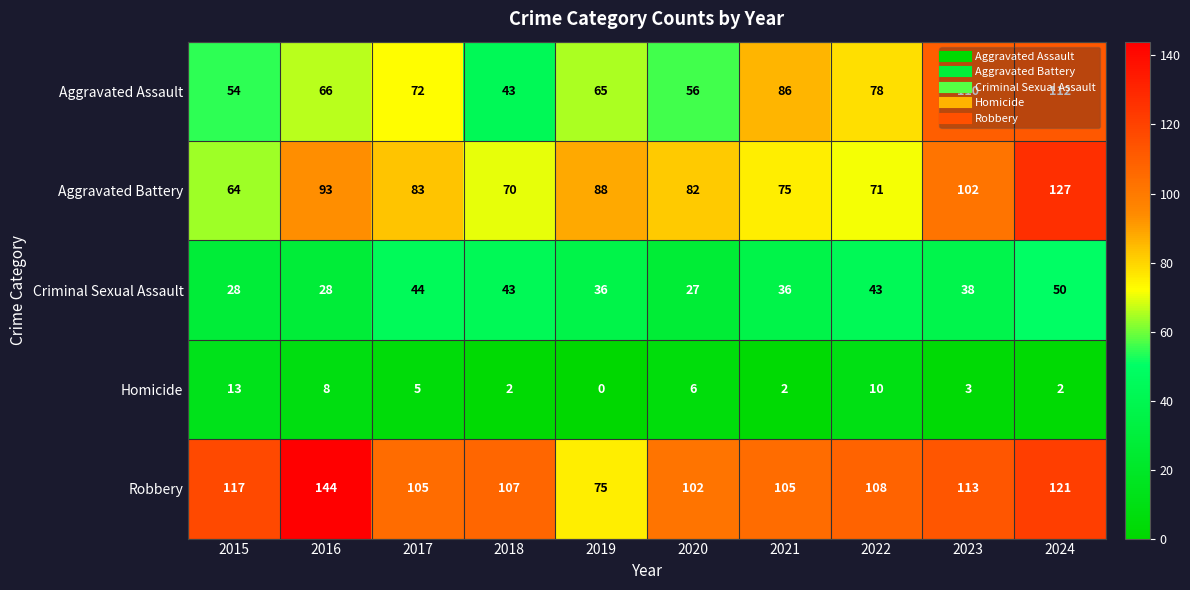

What is the sum of the Robbery values at 2018 and 2017?

212